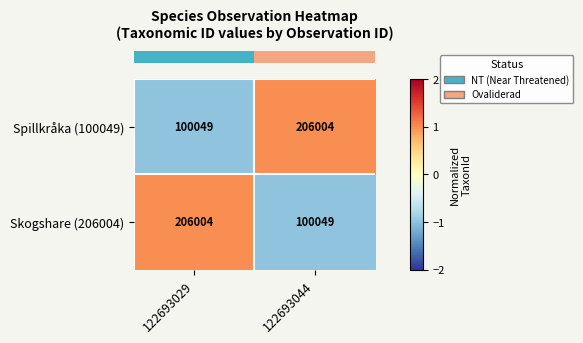

Reading left to right, transcribe all the data shown in this chart.

Spillkråka (100049): 100049	206004
Skogshare (206004): 206004	100049